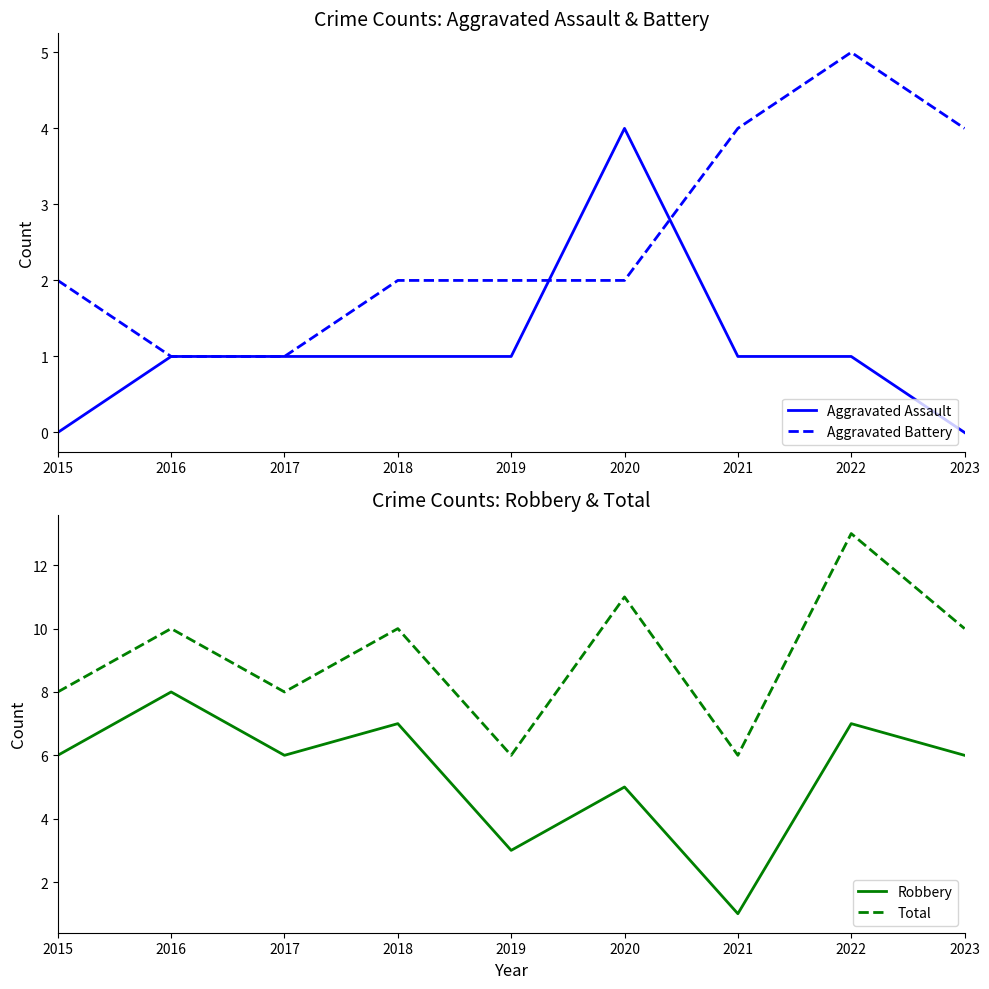

Is it true that Aggravated Assault equals 1 at 2016?

True